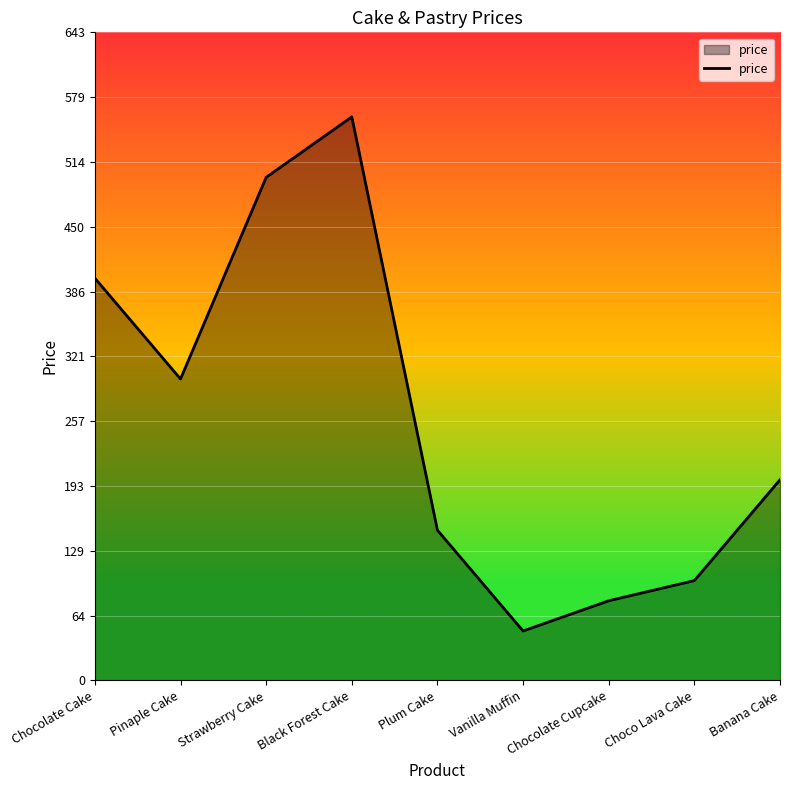

Does the chart display data point markers on the line(s)?

No